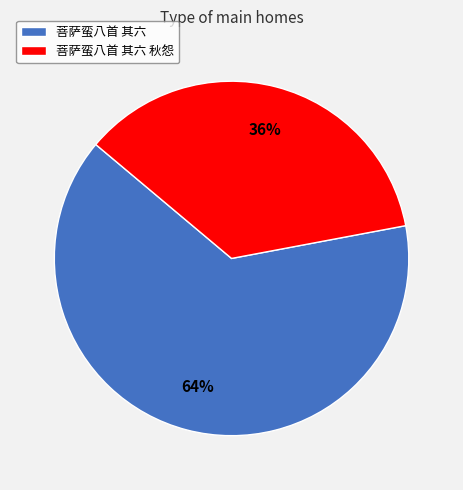

To the nearest percent, what portion does 菩萨蛮八首 其六 represent?

64%